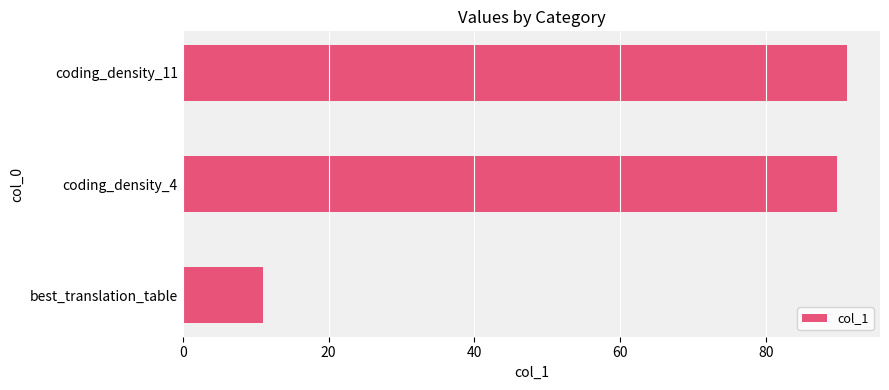

Which has a higher value, coding_density_11 or best_translation_table?

coding_density_11